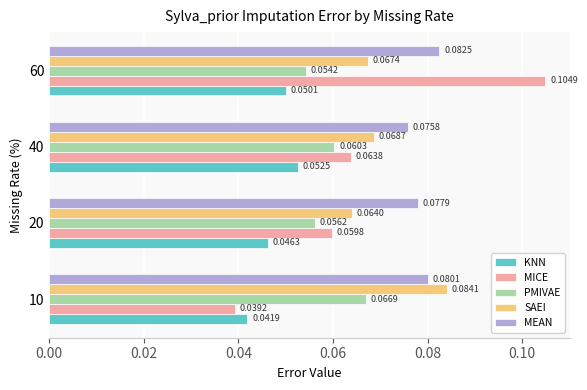

Which series changed the most between 20 and 40?

KNN